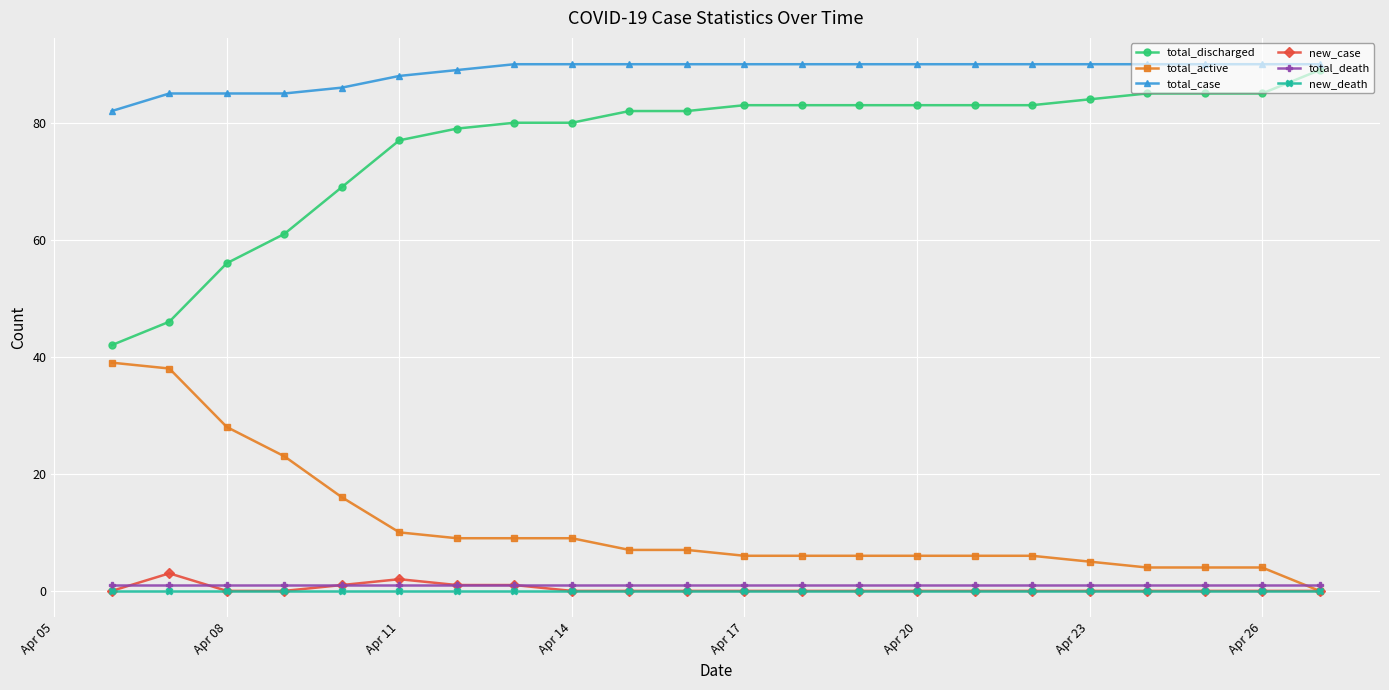

True or false: new_case has more than 1 points higher than both neighbors.

True